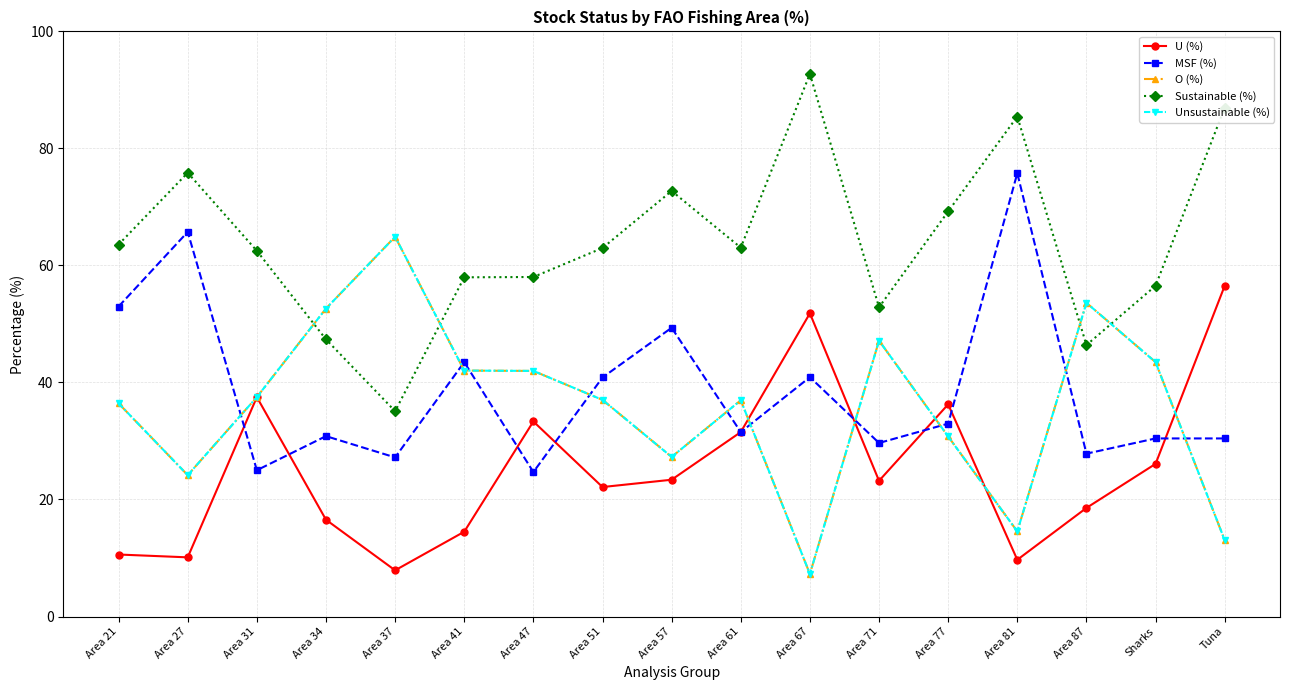

True or false: MSF (%) and Sustainable (%) intersect in this chart.

False